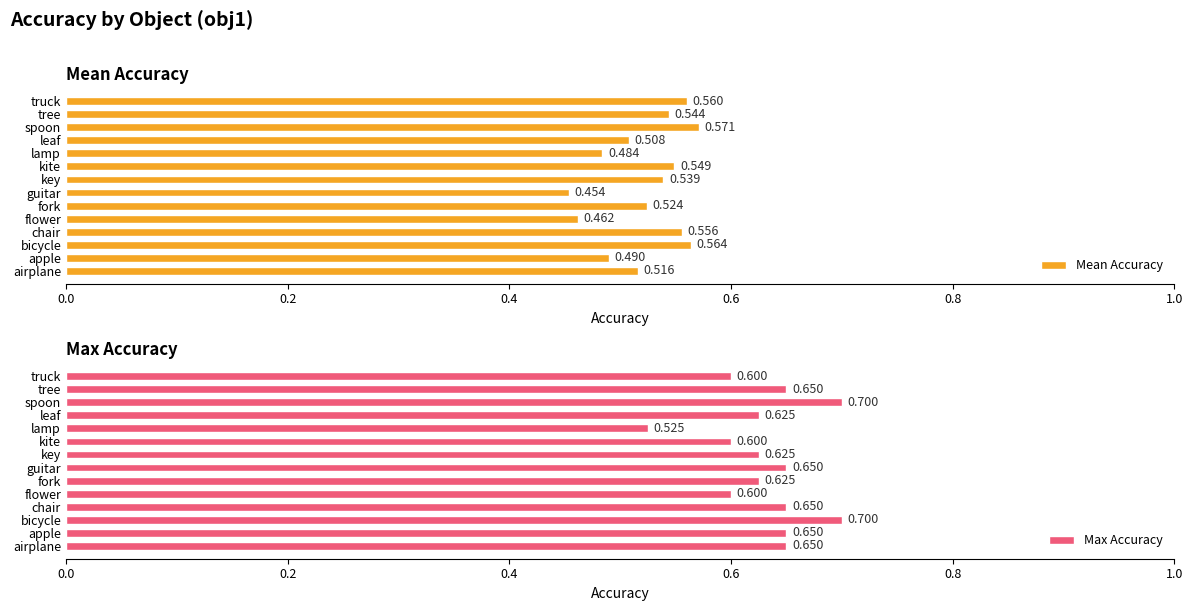

List the series in order of their peak value, lowest first.

Mean Accuracy, Max Accuracy